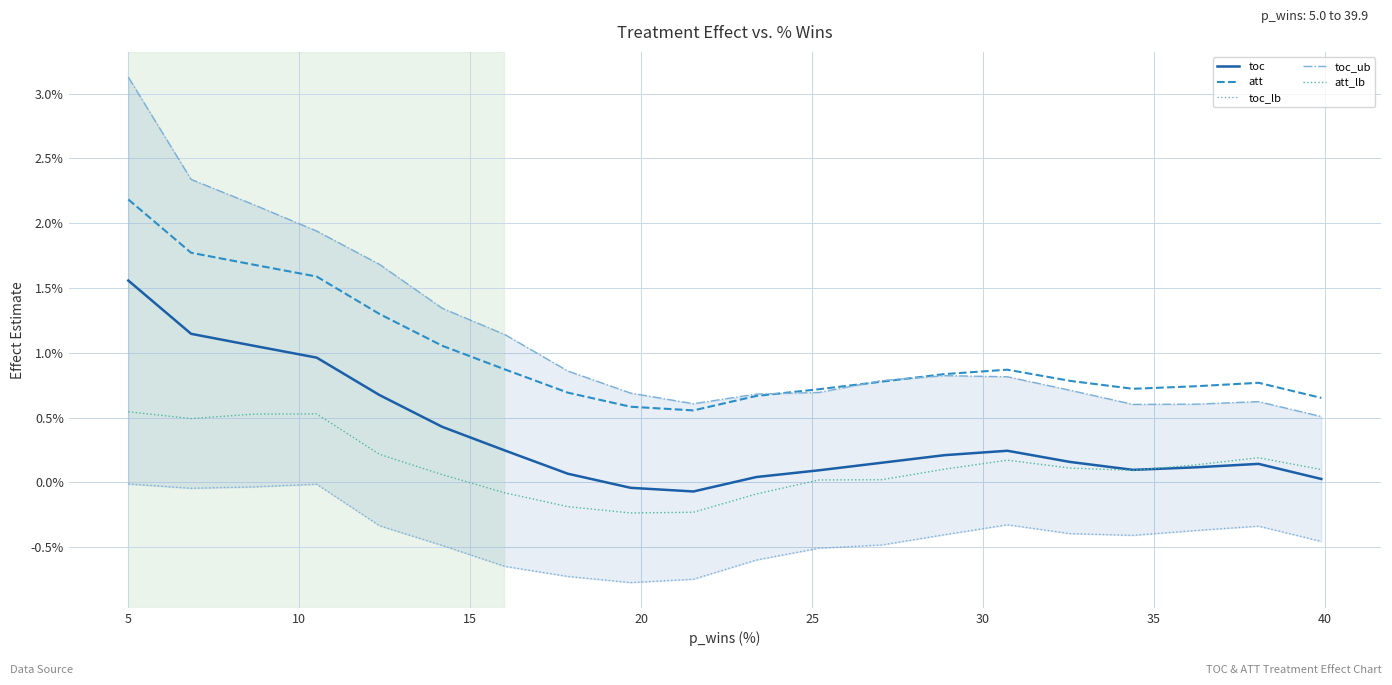

How many categories are shown in the chart?

20